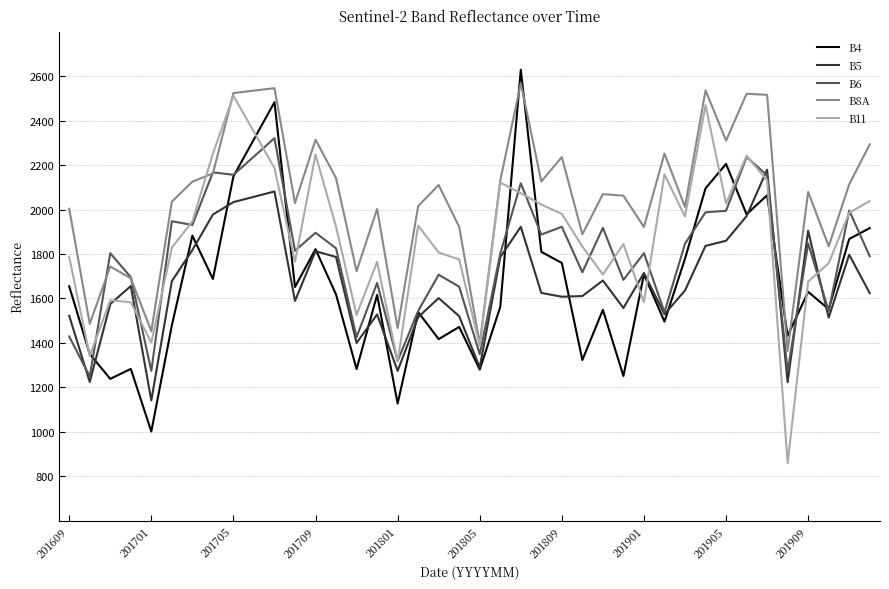

What is the minimum value shown in the chart?

858